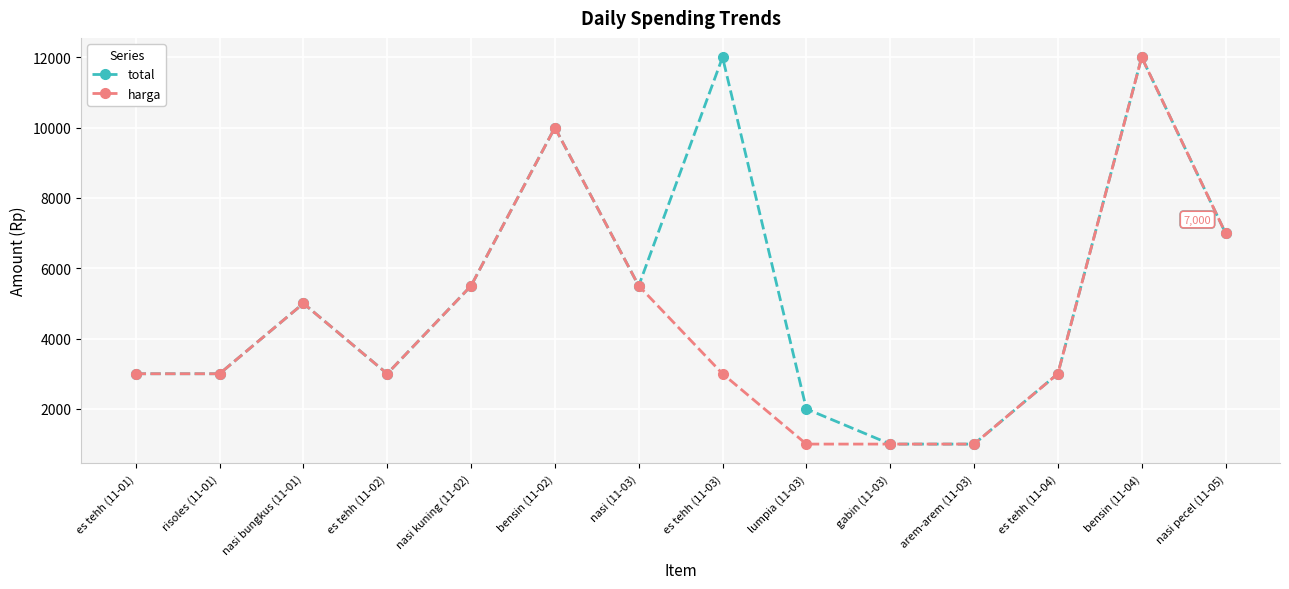

The value of total at nasi (11-03) is 5500. True or false?

True